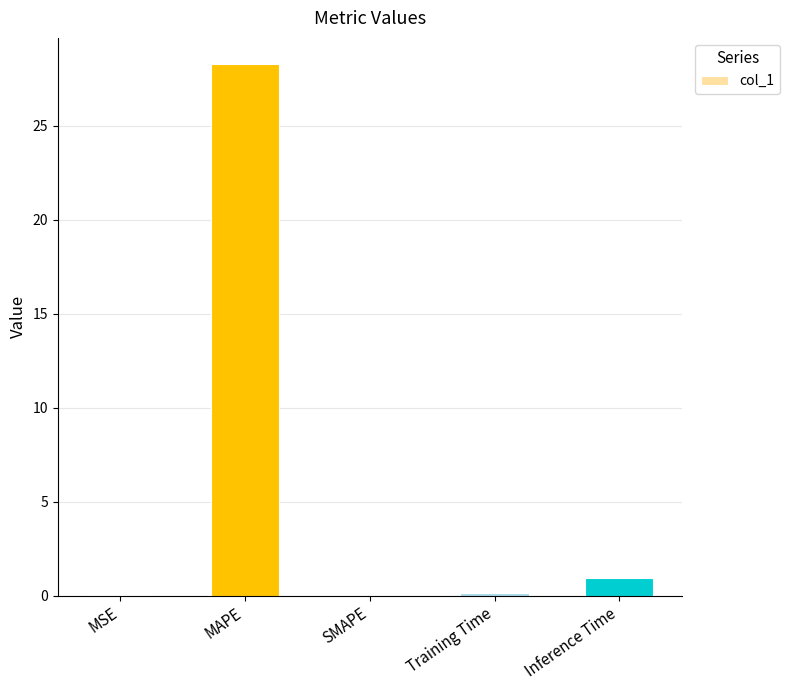

Where is the data nearest to the value 14?

Inference Time